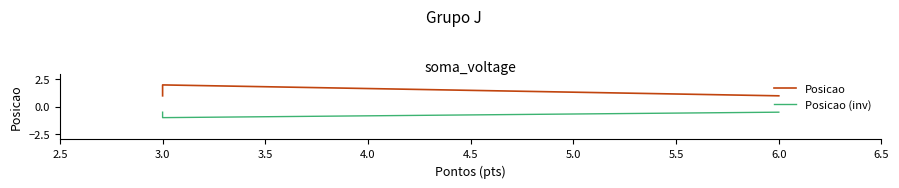

Which series changed the most between 3.0 and 3.5?

Posicao